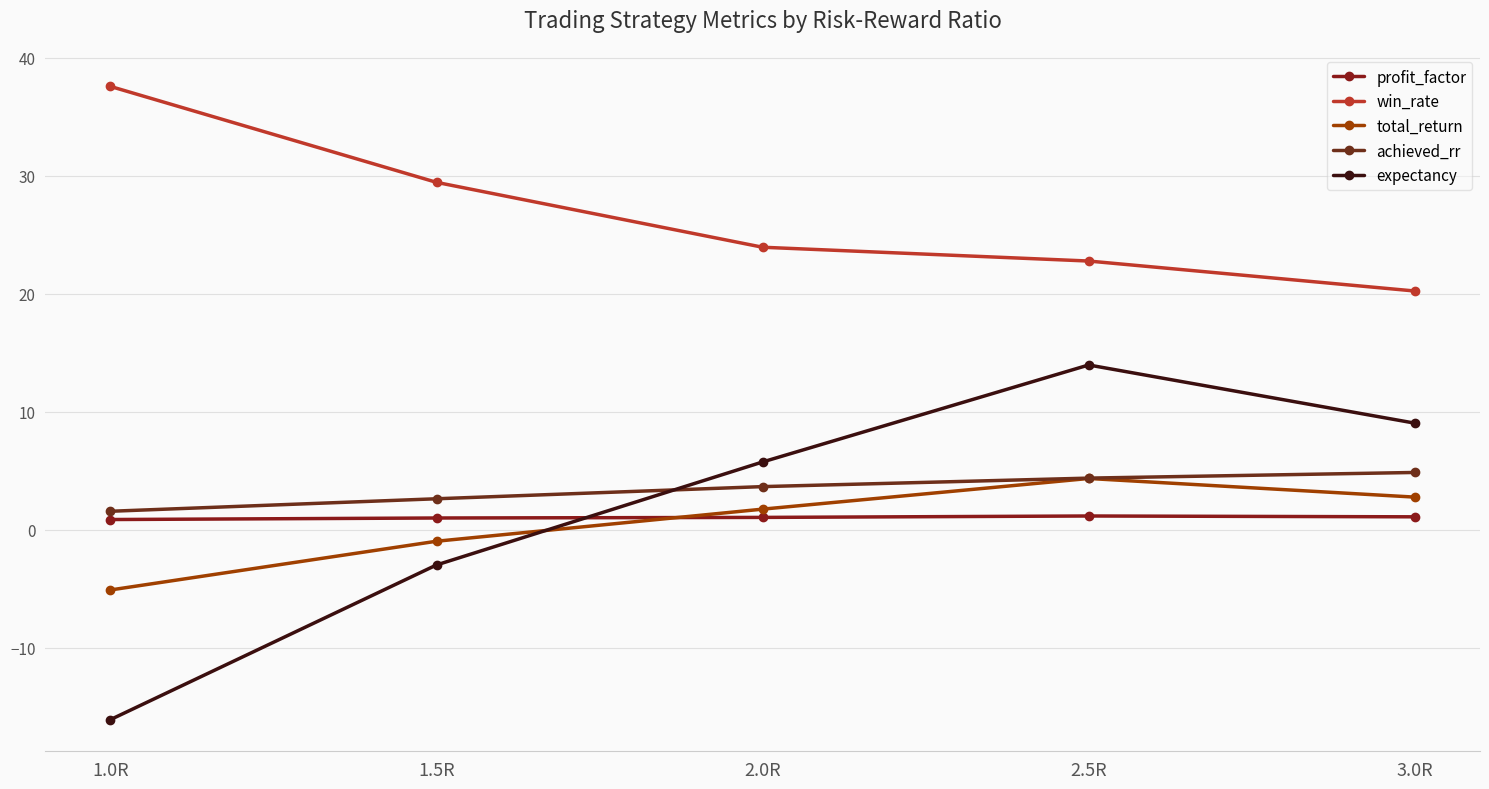

In expectancy, how many points are higher than both neighbors (excluding endpoints)?

1